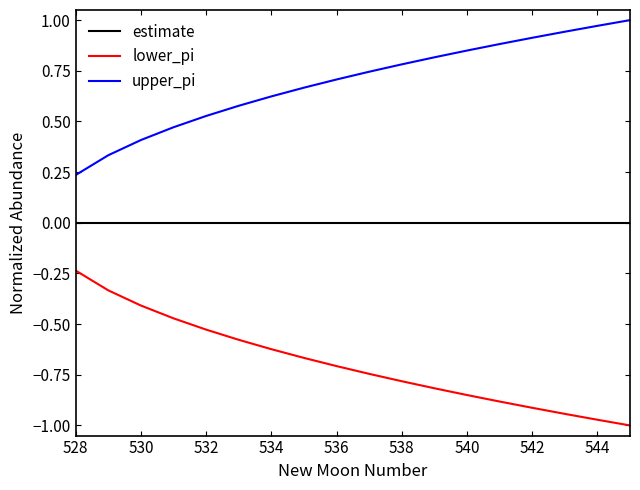

List the series in order of their peak value, lowest first.

lower_pi, estimate, upper_pi